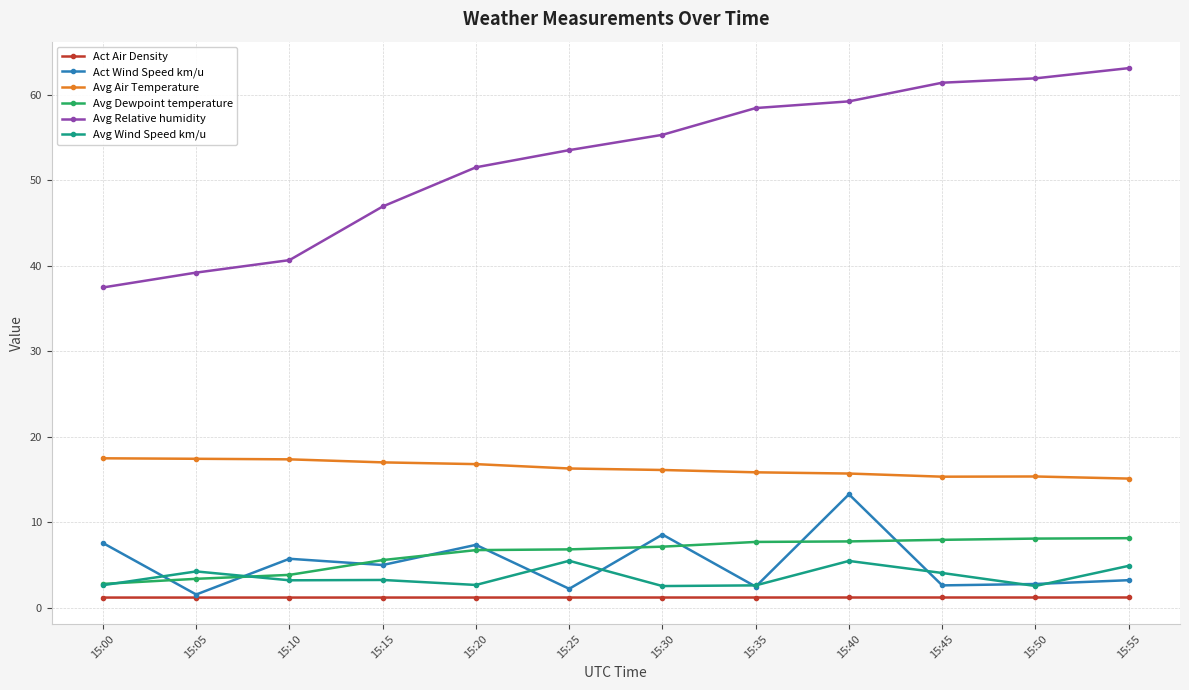

Which series has the largest range (max minus min)?

Avg Relative humidity